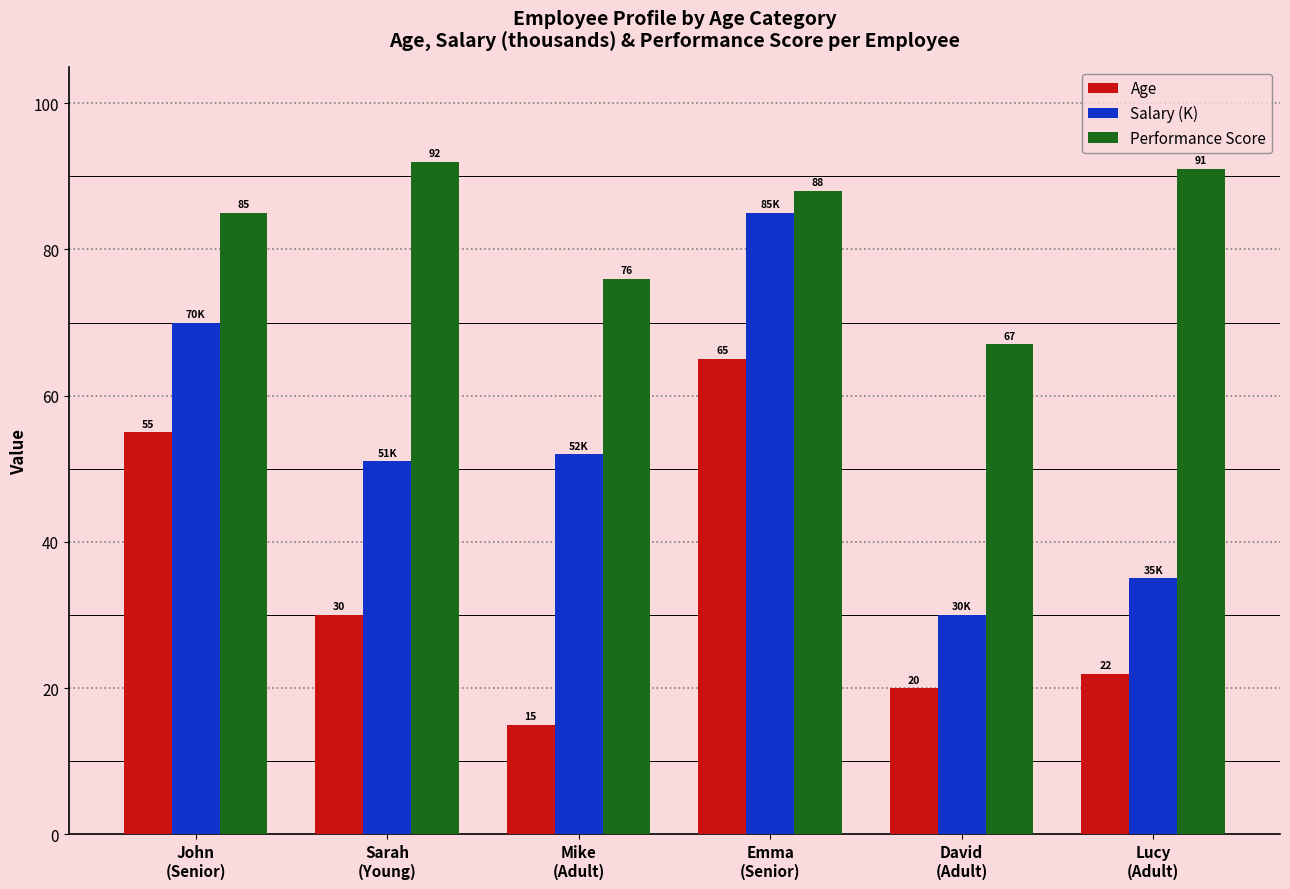

Which series has the largest range (max minus min)?

Salary (K)